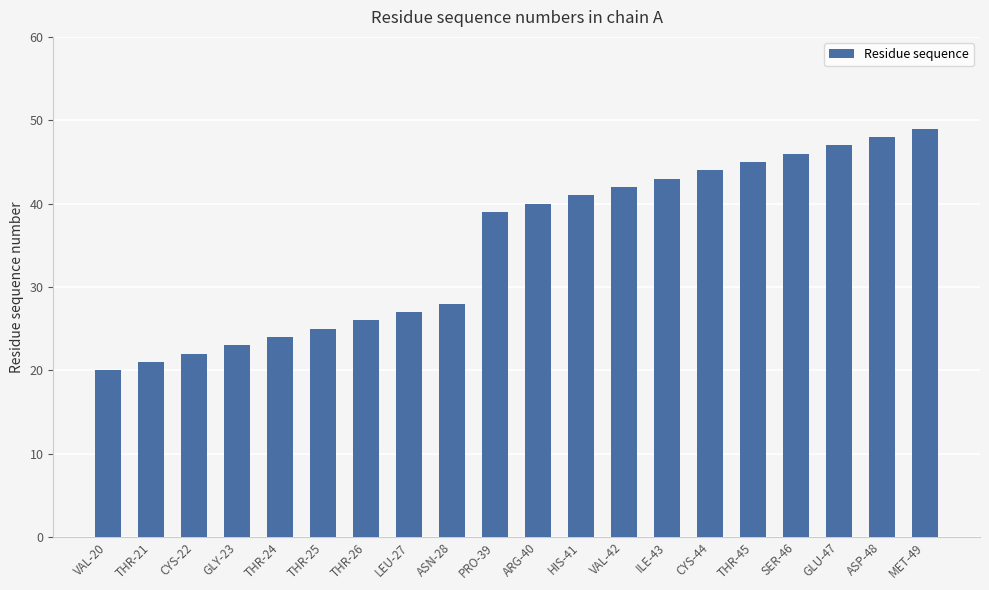

Rank the categories by value from lowest to highest.

VAL-20, THR-21, CYS-22, GLY-23, THR-24, THR-25, THR-26, LEU-27, ASN-28, PRO-39, ARG-40, HIS-41, VAL-42, ILE-43, CYS-44, THR-45, SER-46, GLU-47, ASP-48, MET-49